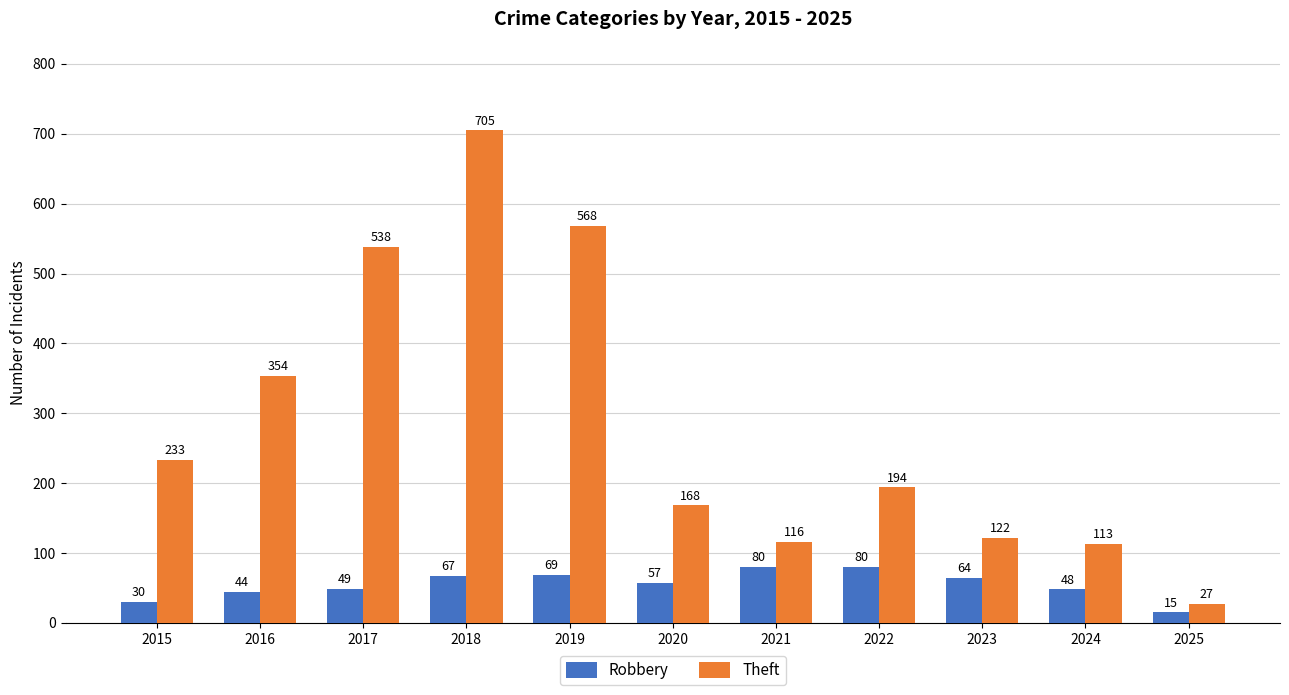

How many bars are there in each group?

2